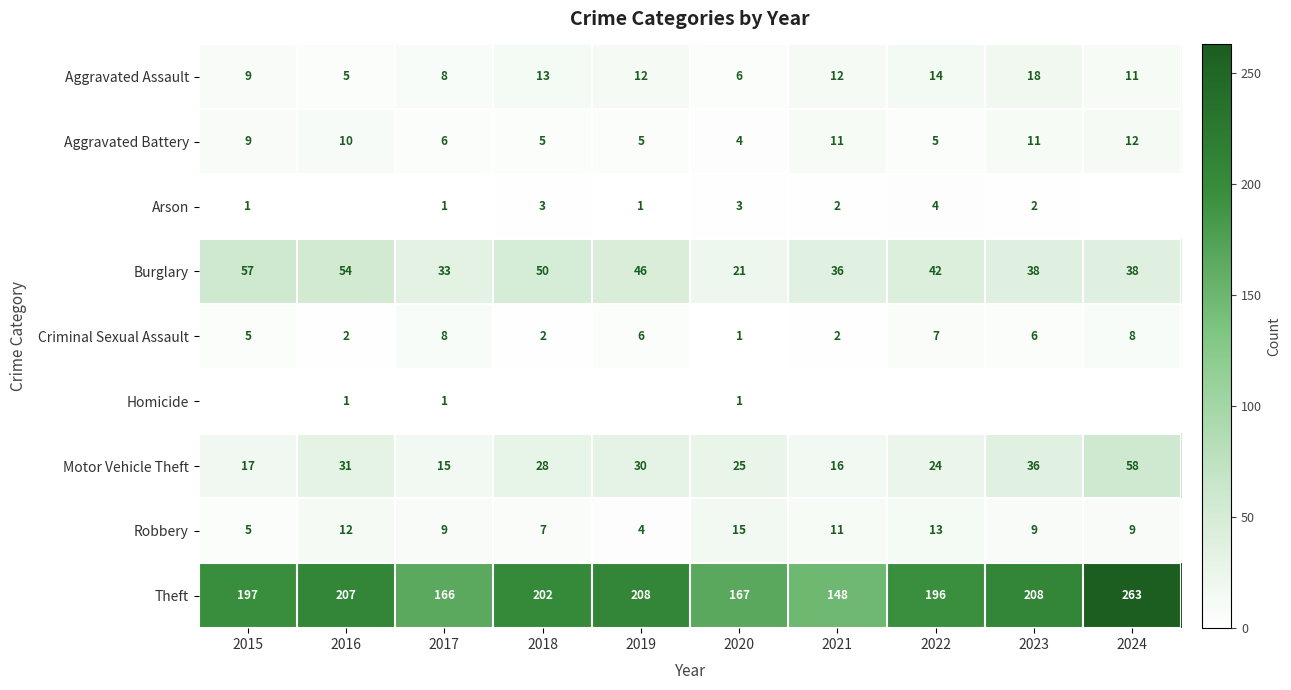

Is the value of Burglary at 2020 greater than the value of Aggravated Assault at 2023?

Yes